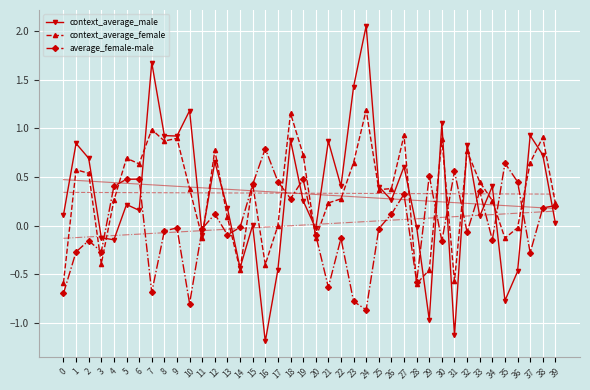

At which category is the sum across all series the highest?

24